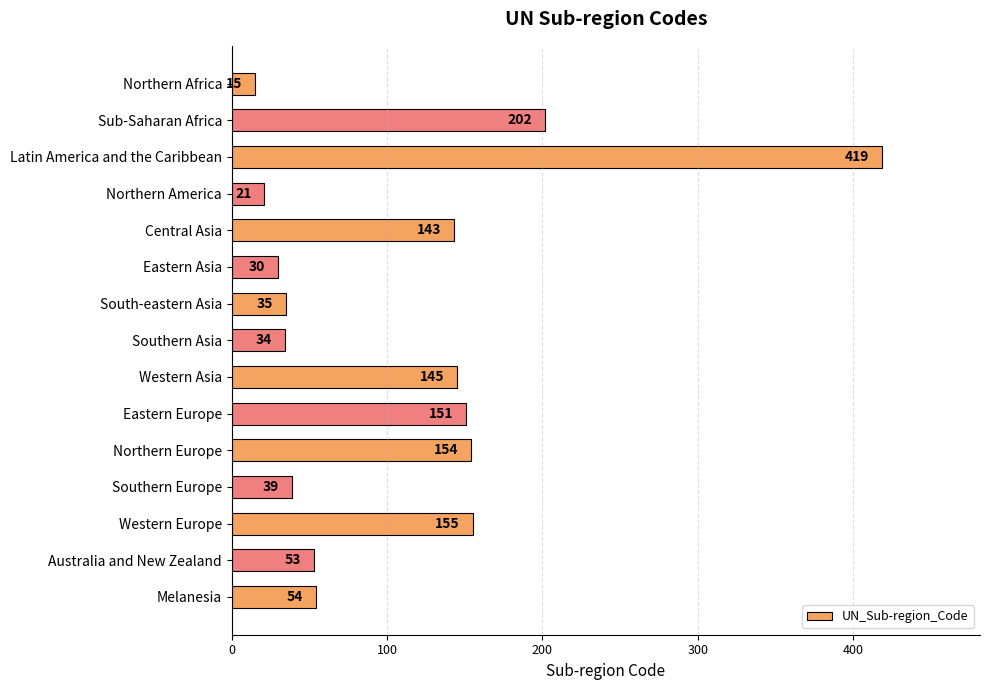

What is the average value?

110